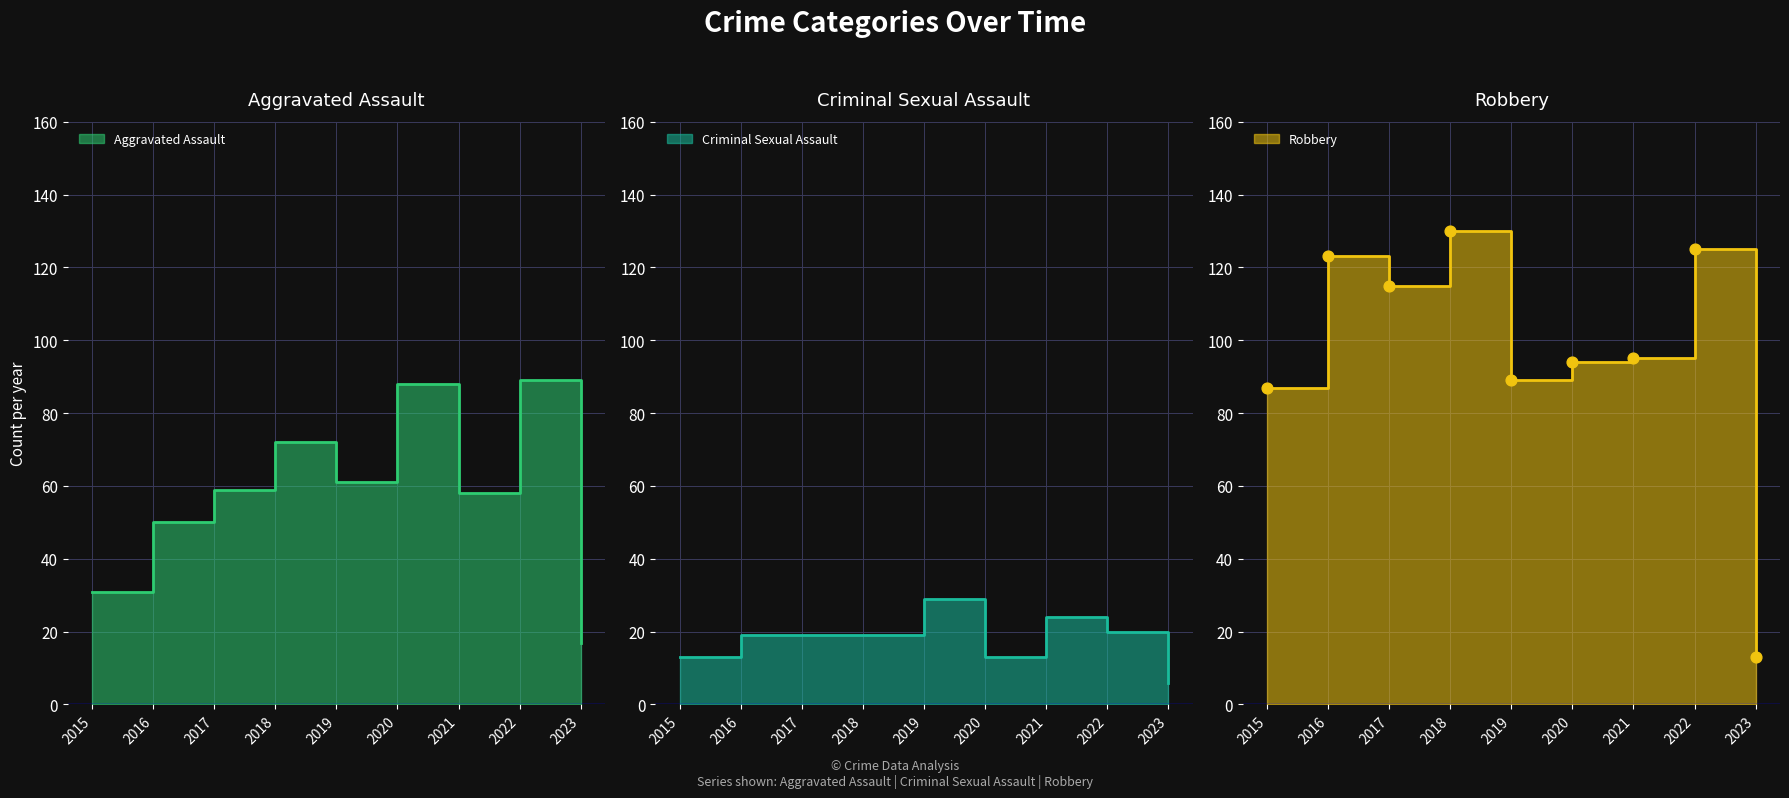

Which series contains the highest Y value?

Robbery